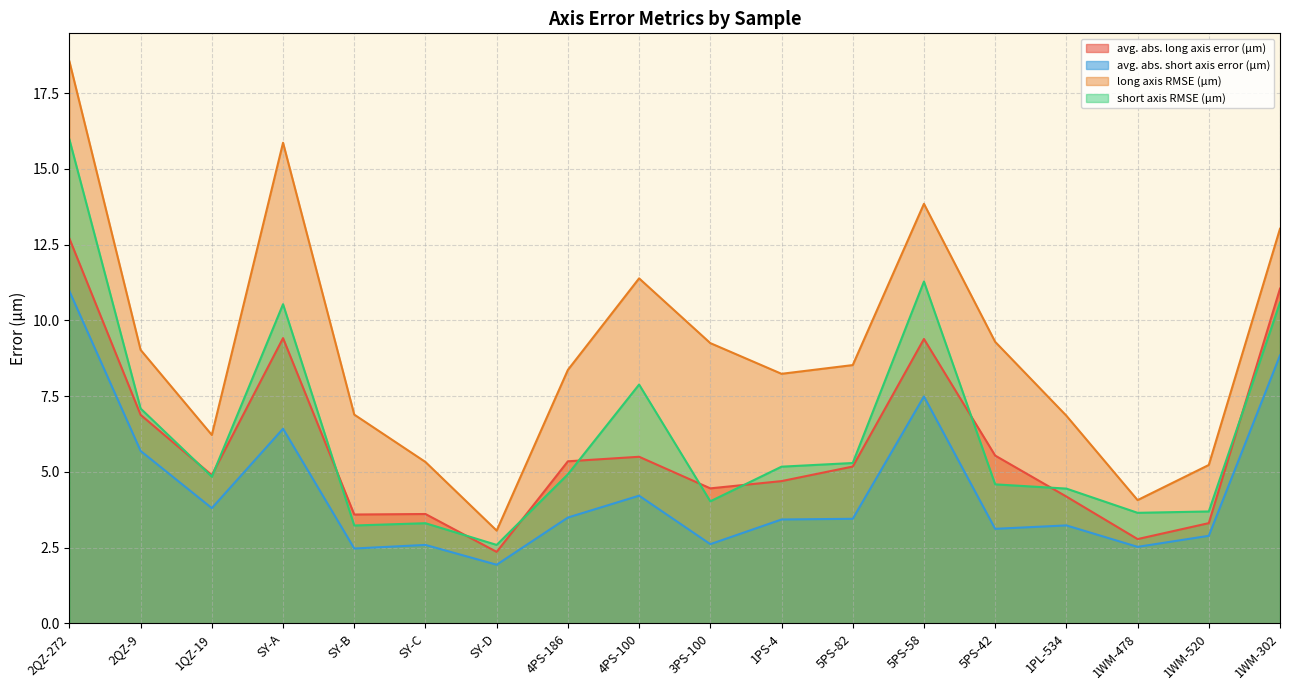

What is the value of the avg. abs. short axis error (μm) point at the 14th from the left?

3.1